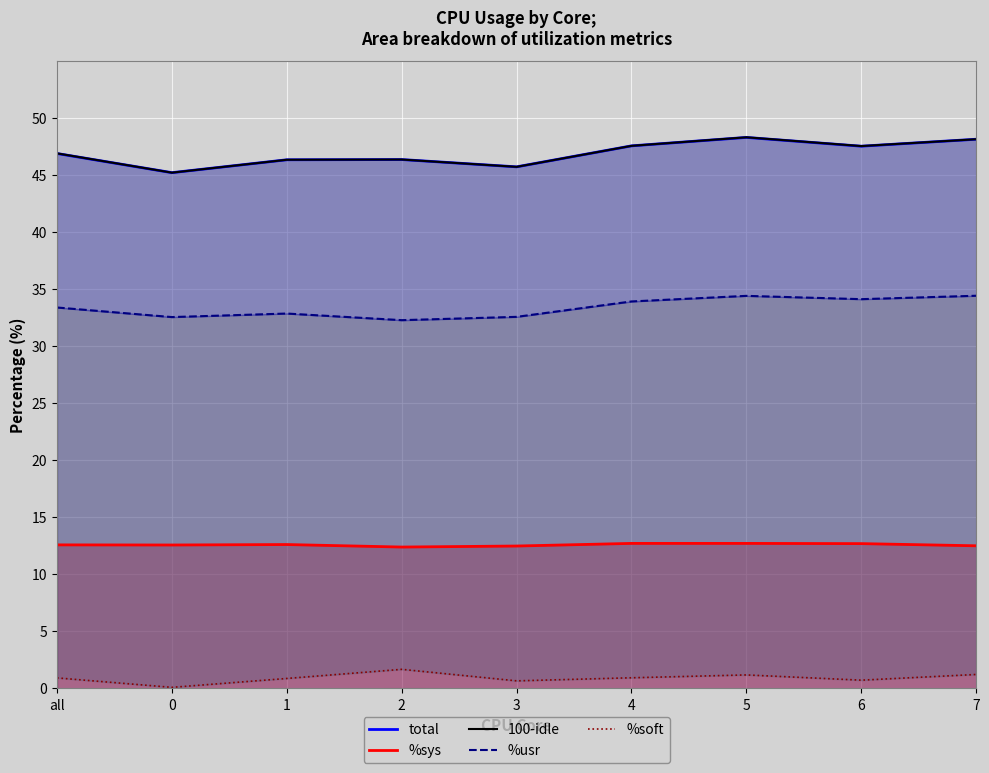

Where does the 100-idle series first go above 46?

all